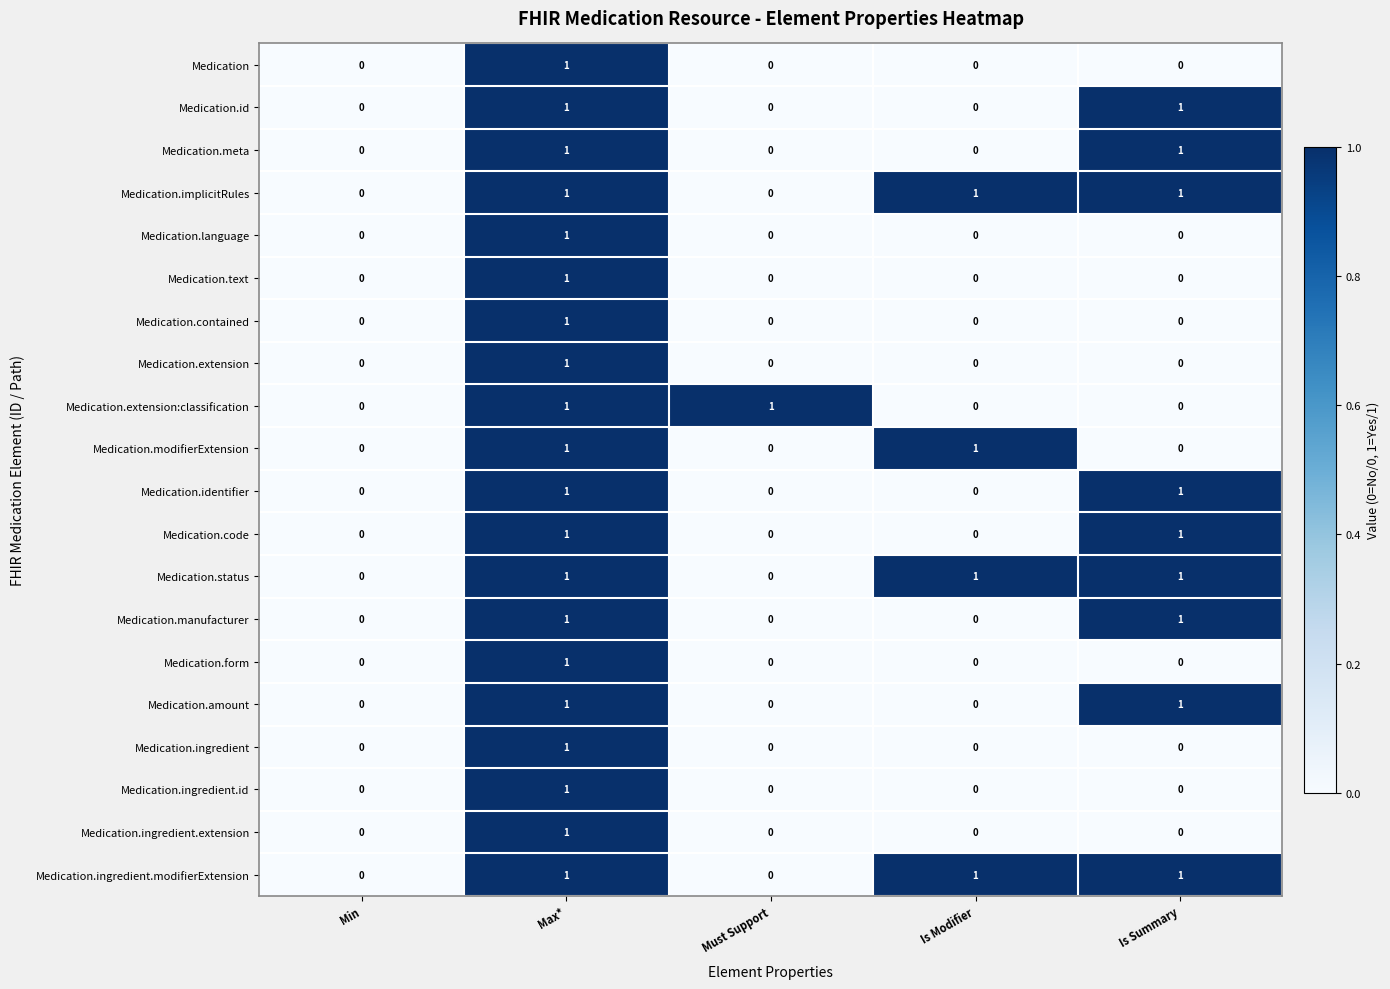

True or false: Medication.text has a value of 2 at Max*.

False